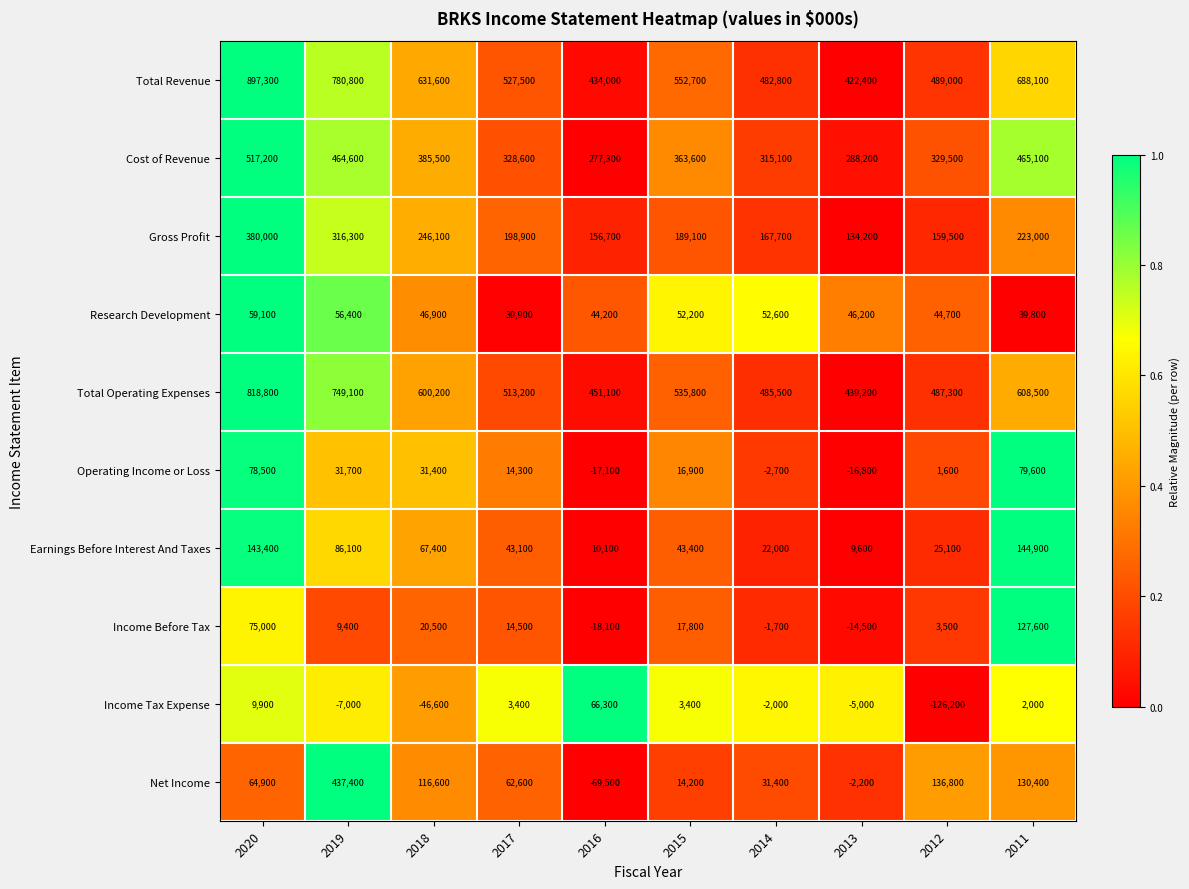

What is the maximum value shown in the chart?

897300